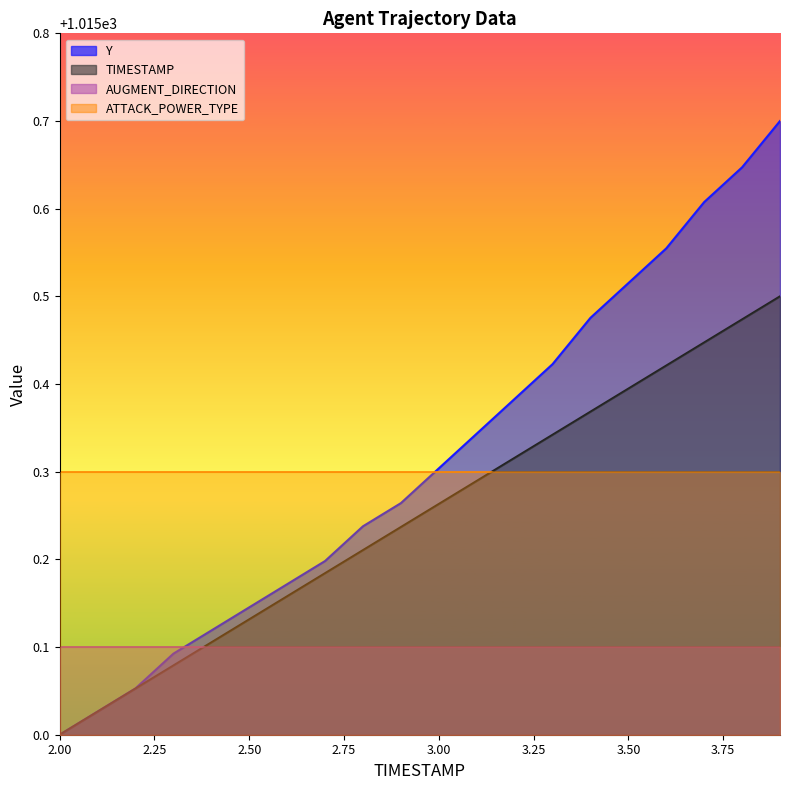

True or false: TIMESTAMP and Y cross at least once.

False